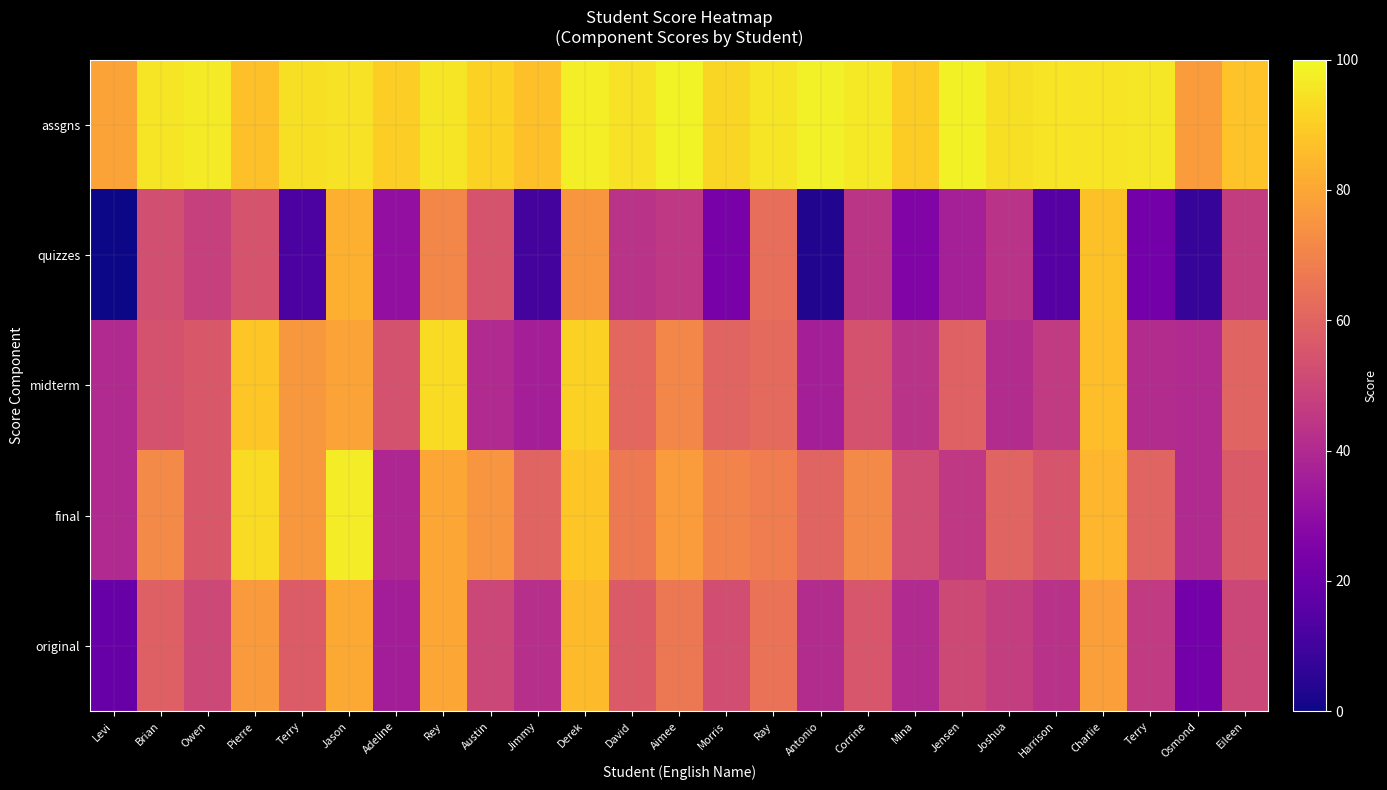

How many categories are shown in the chart?

25